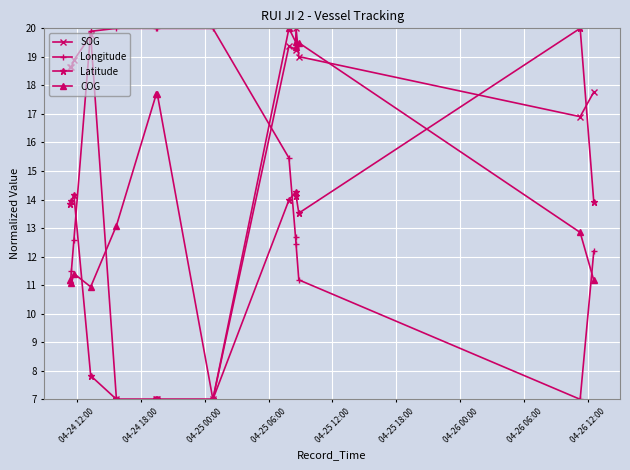

How many times do Longitude and SOG cross each other?

2